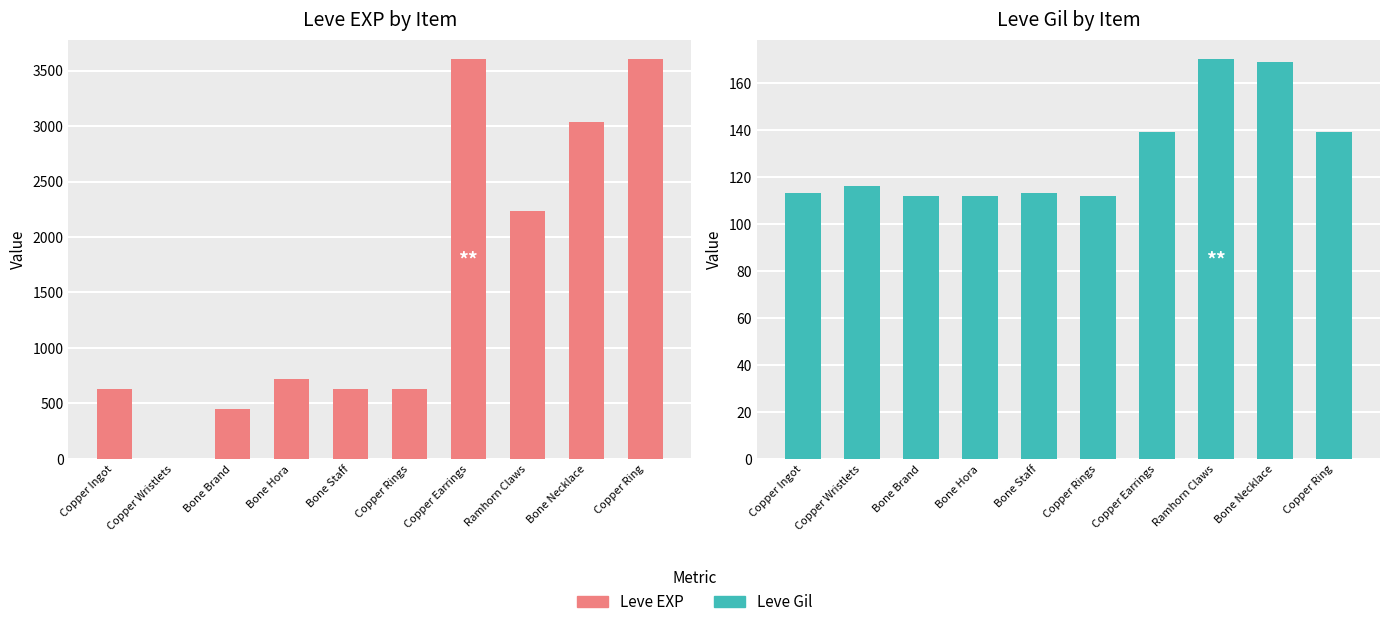

What is the value of the Leve Gil bar at the 2nd from the left?

116